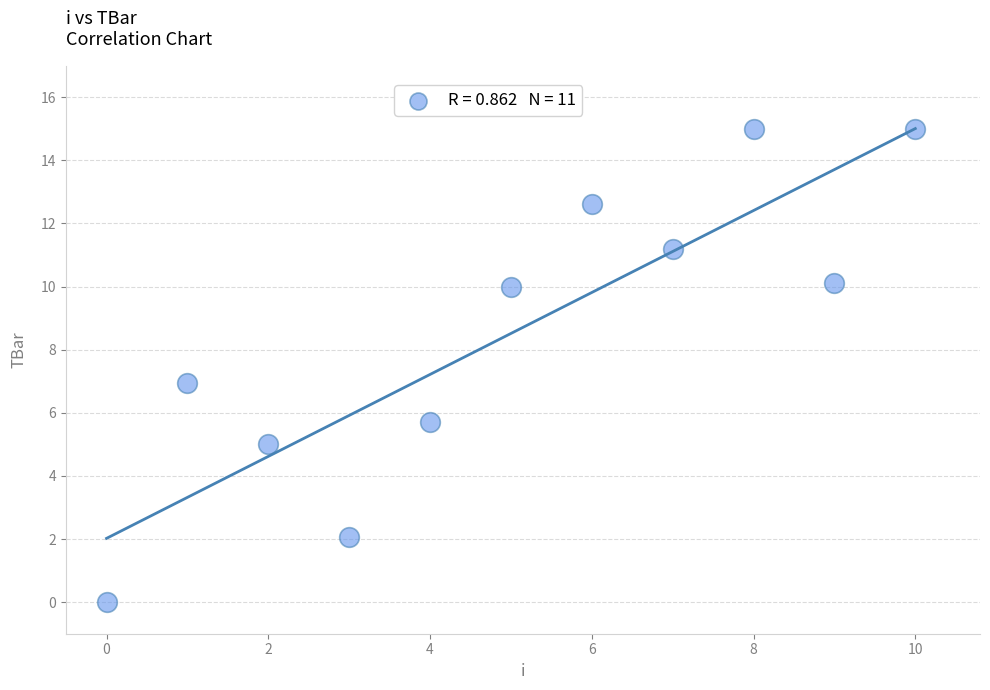

What is the range of Y values (max minus min)?

15.0